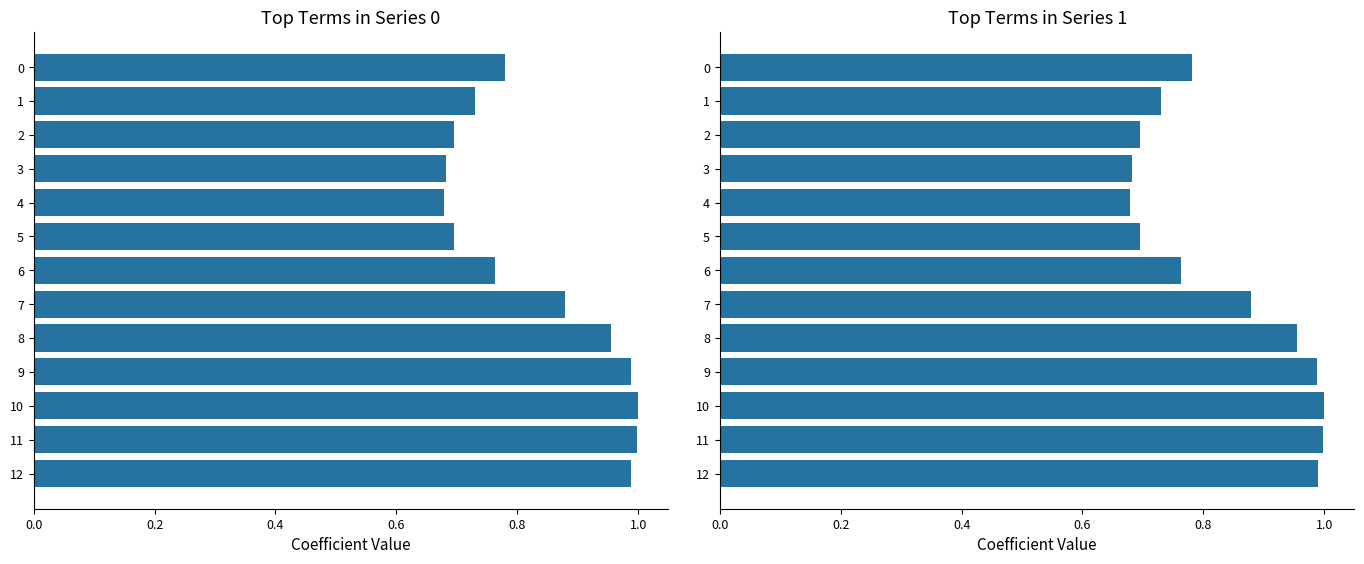

What is the highest value of the col_0 series?

1.0